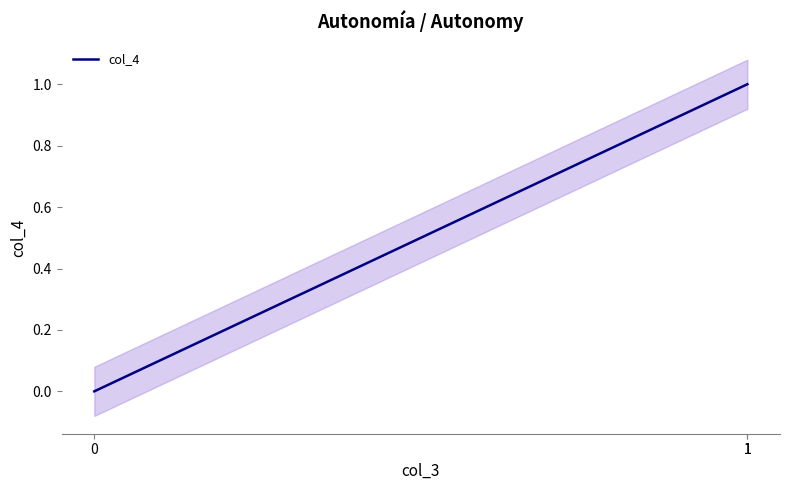

The value at 1 is 0. True or false?

False